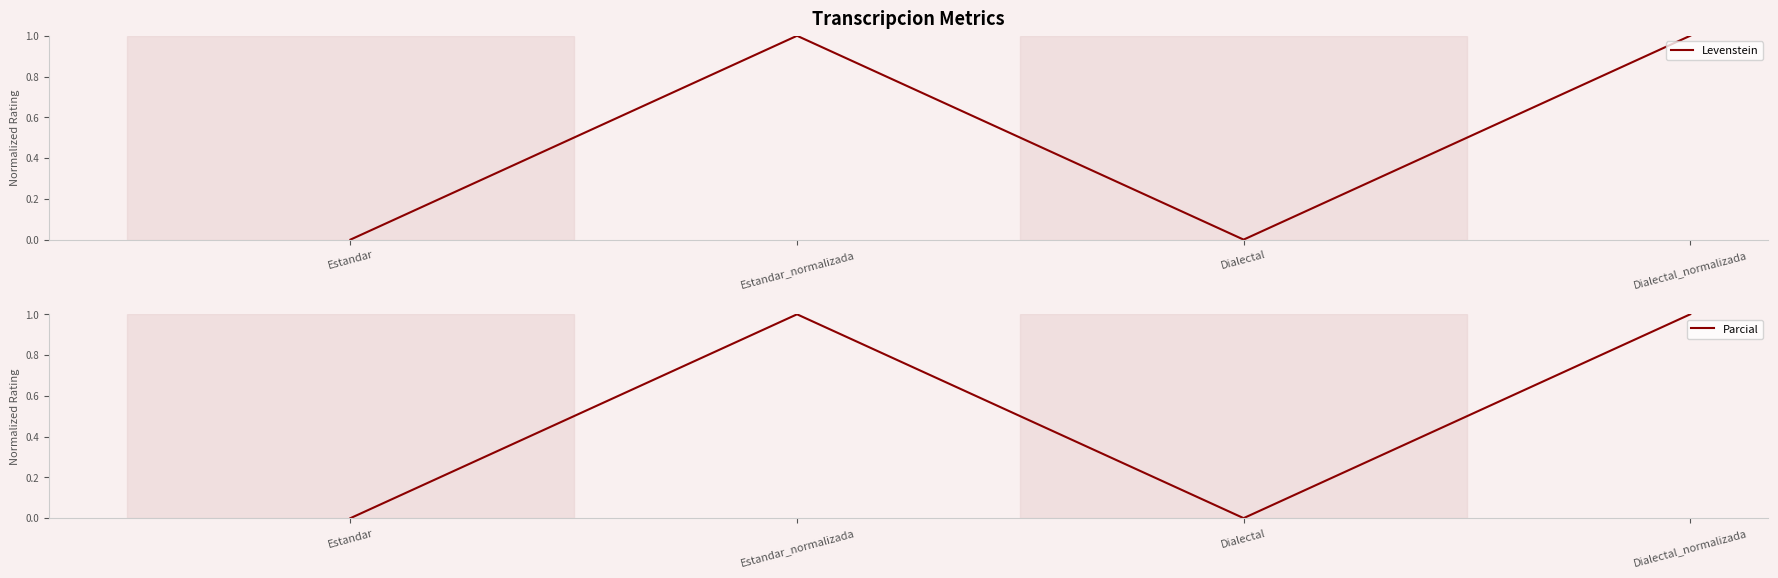

What position from the left is Dialectal?

3